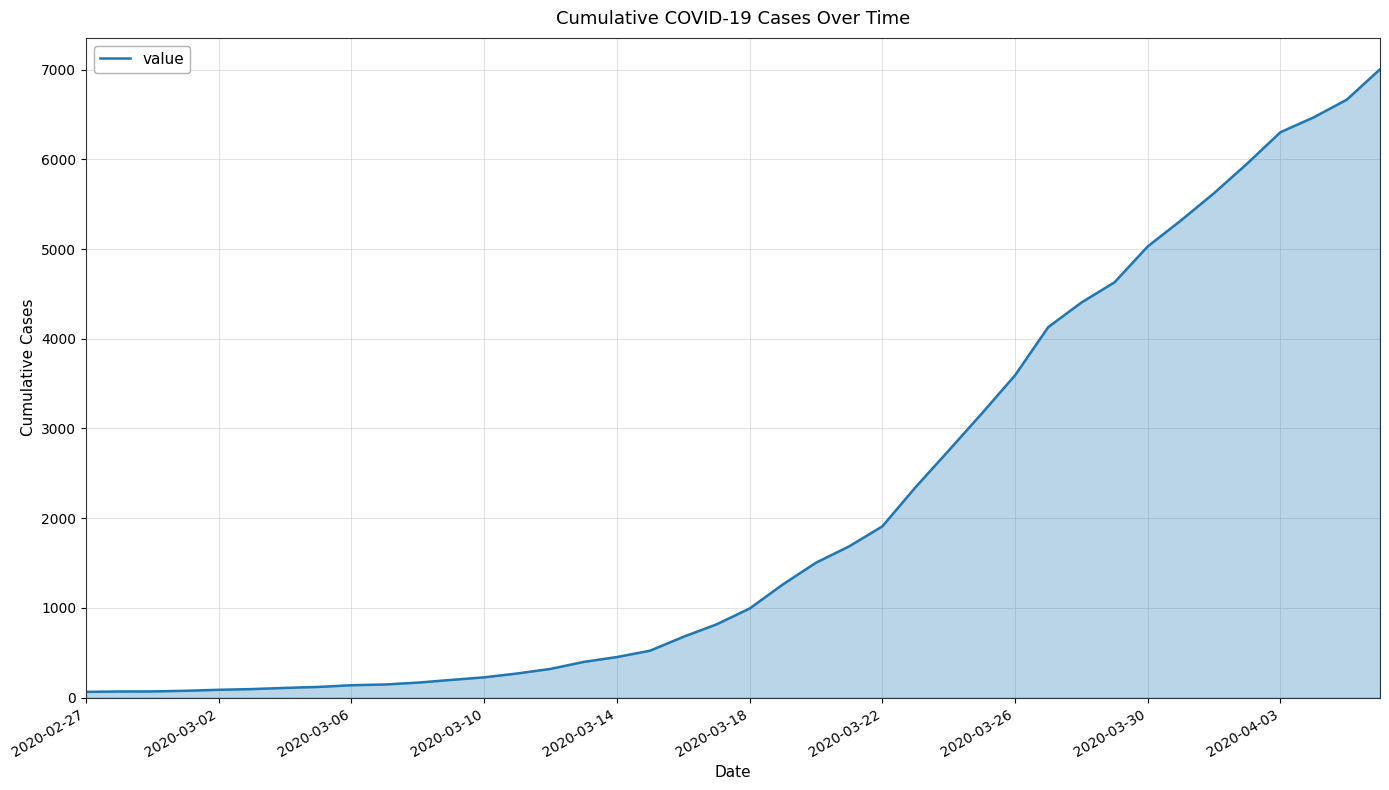

How many distinct data groups are displayed?

1